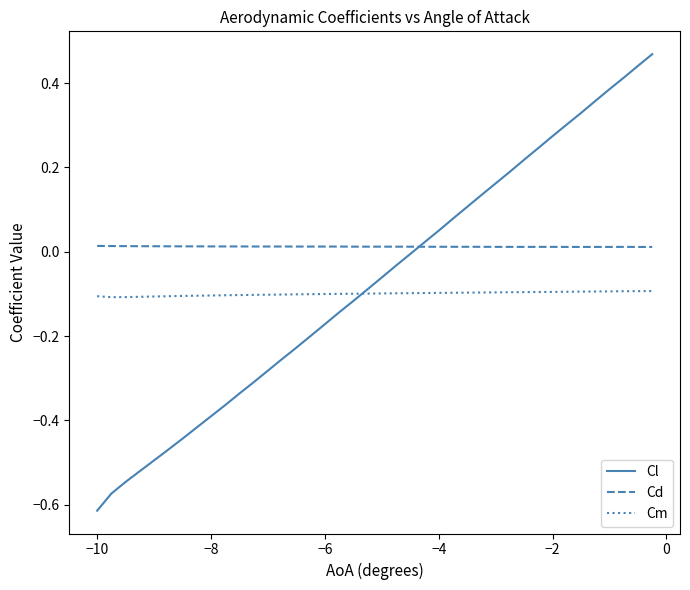

What is the difference between the second highest and minimum values in the Cl series?

1.1